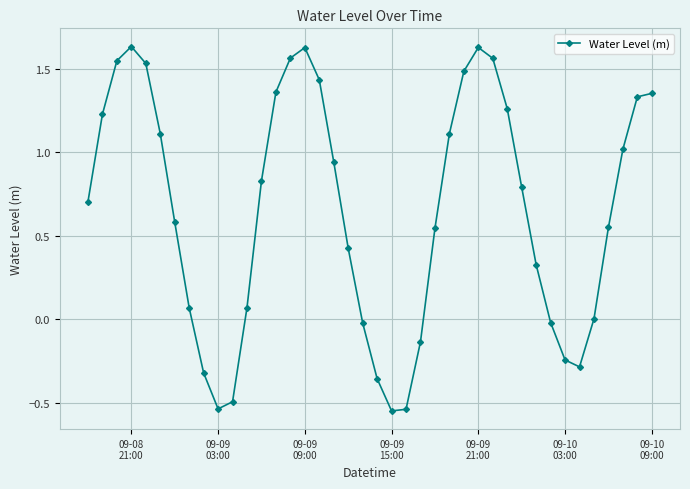

How many distinct data groups are displayed?

1